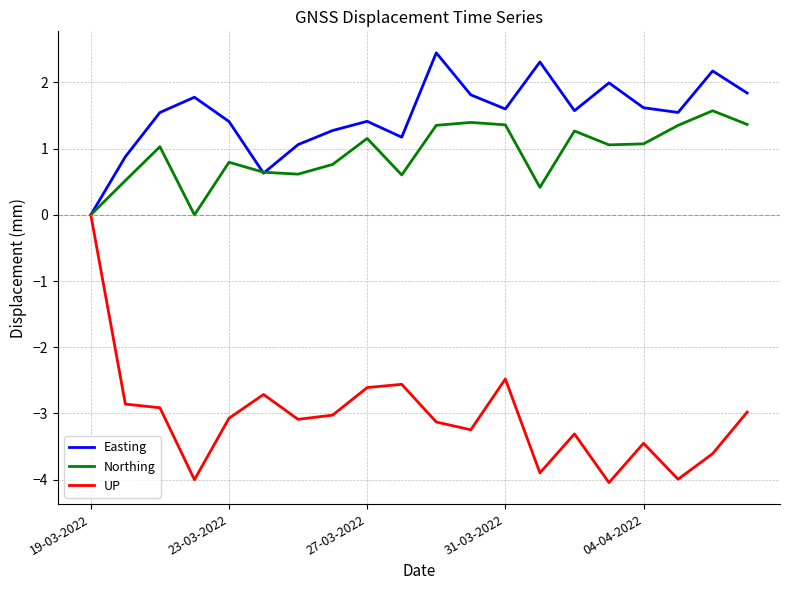

Rank the series by their maximum value, from lowest to highest.

UP, Northing, Easting